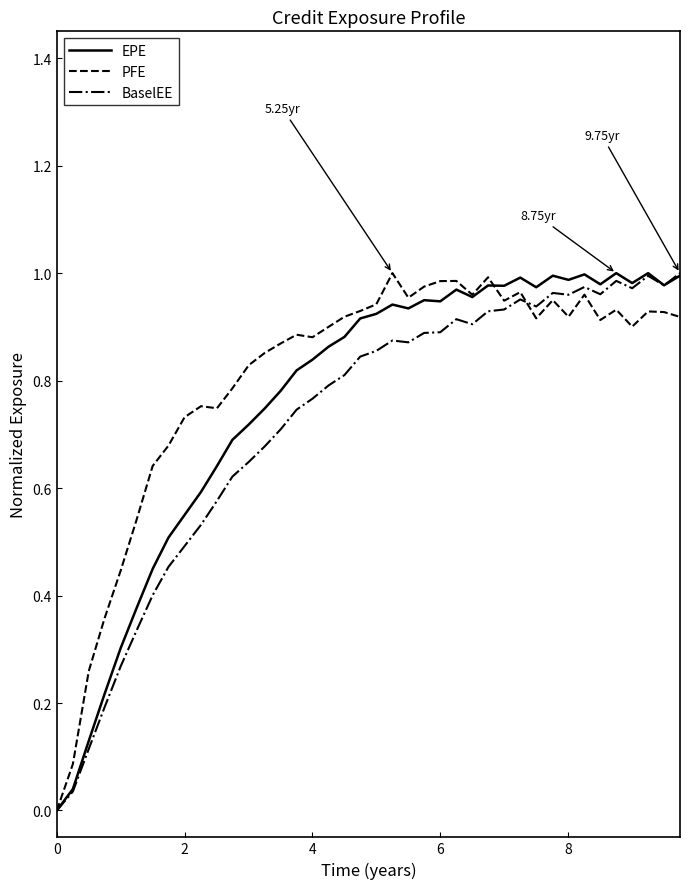

Does the chart display data point markers on the line(s)?

No